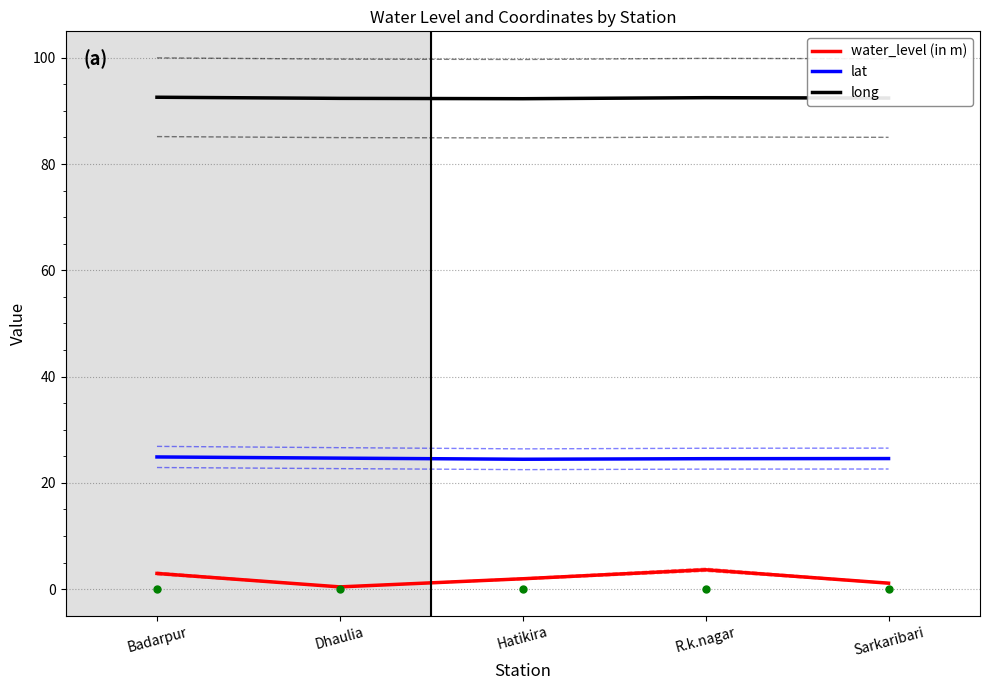

True or false: water_level (in m) has a value of 2.9 at Badarpur.

True